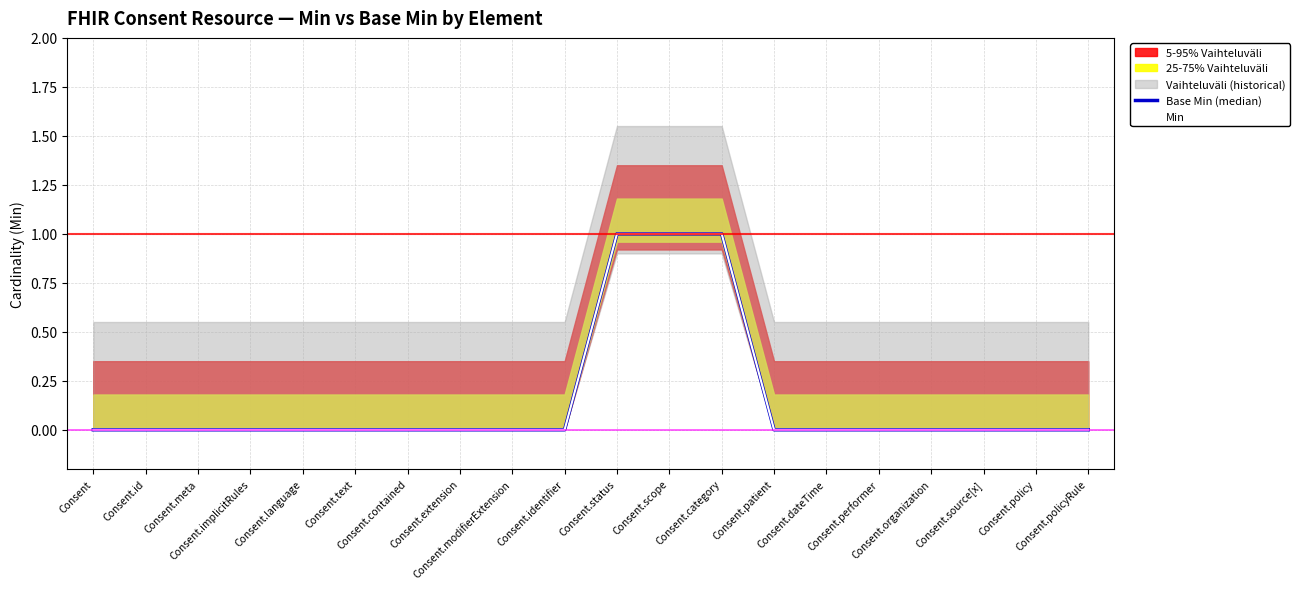

True or false: Min and Base Min (median) cross at least once.

False